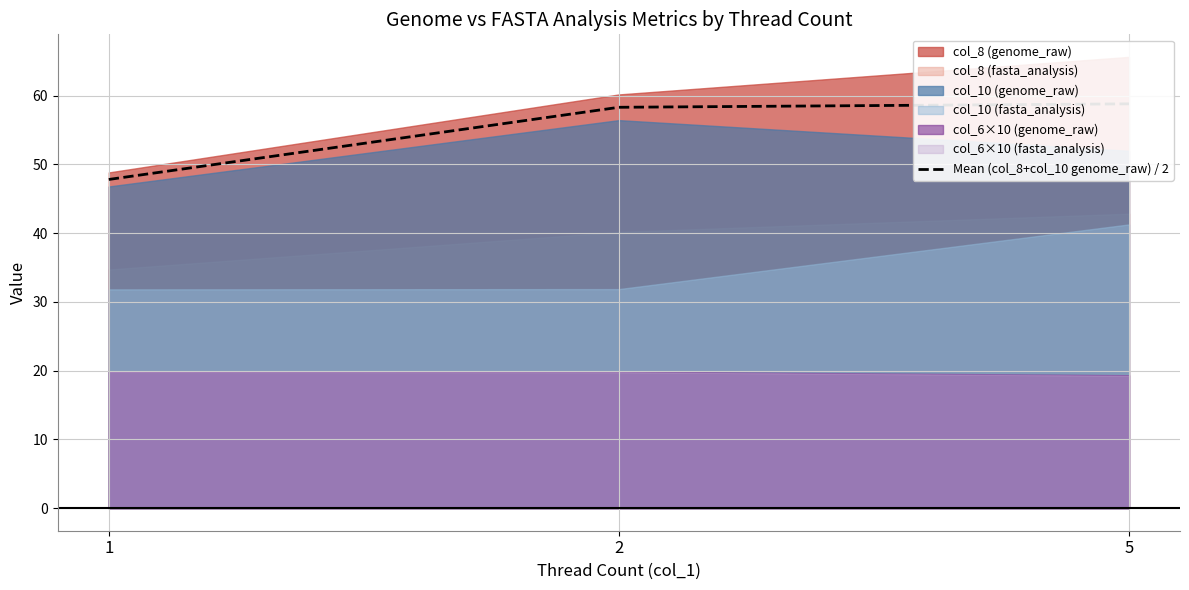

The chart shows a value of 84.8 at 2. True or false?

False